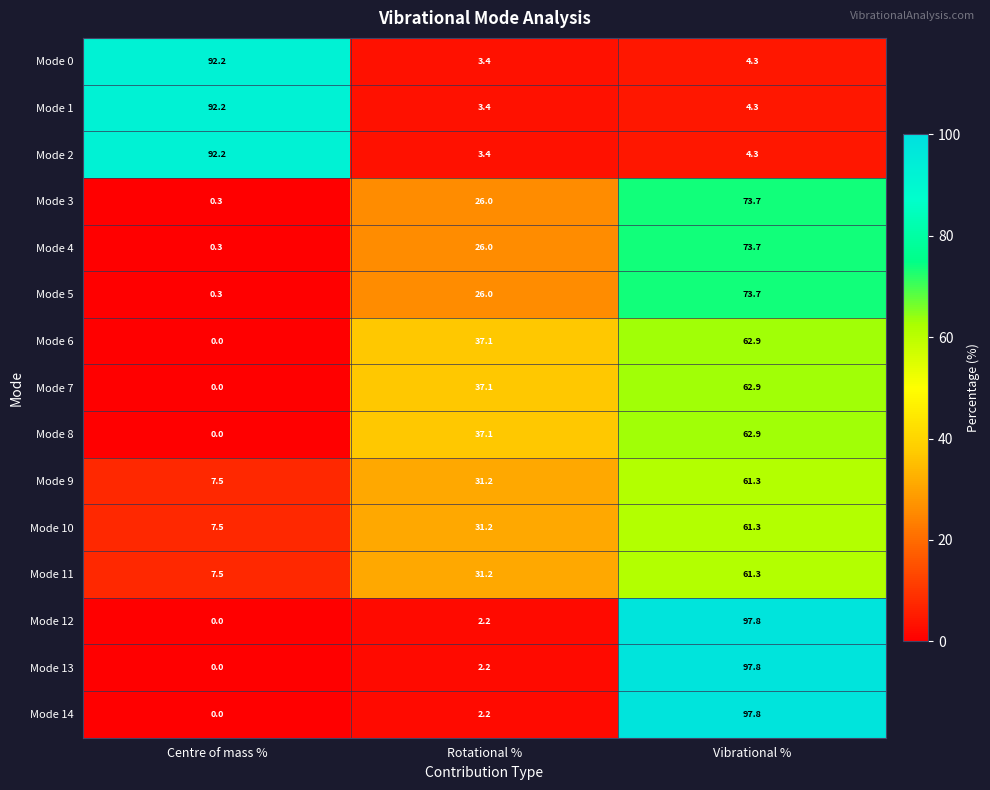

At which category is the sum across all series the highest?

Vibrational %